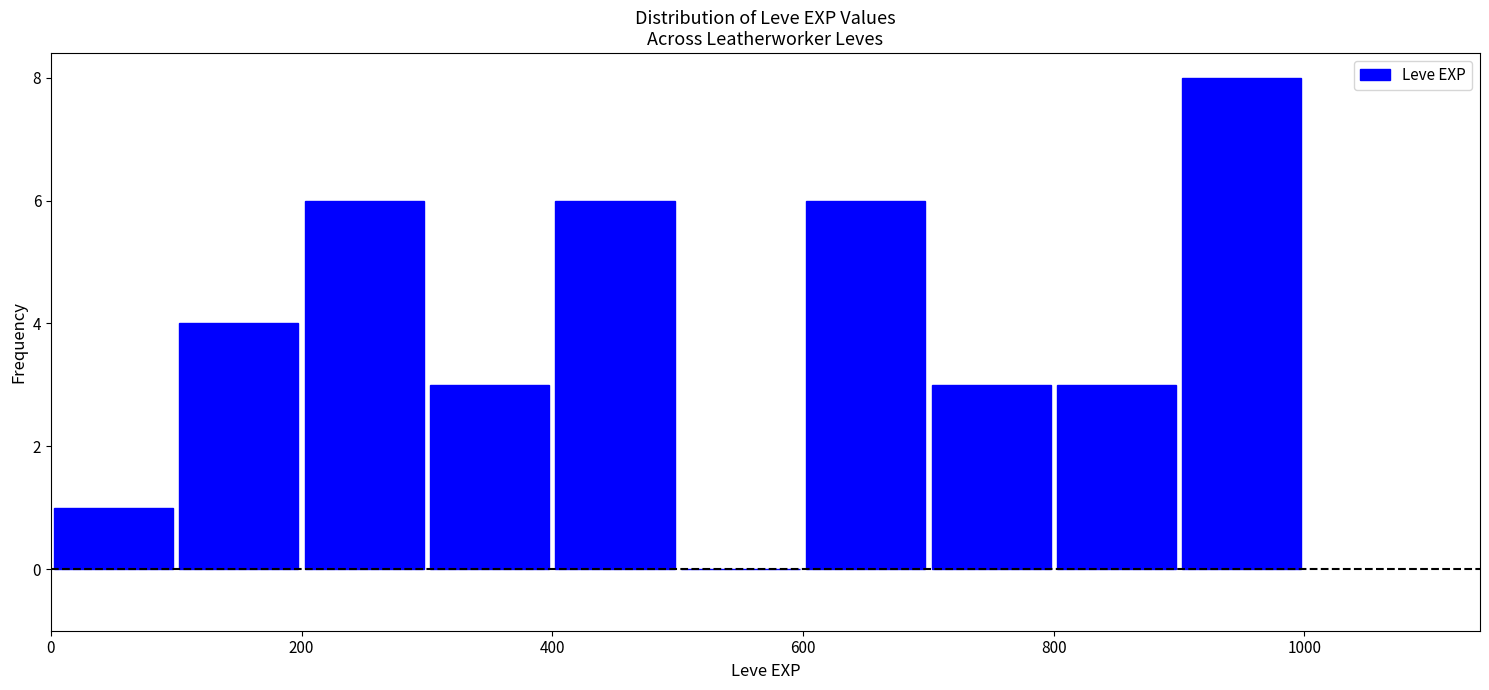

Reading left to right, list every bar in this chart as the range it spans on the x-axis followed by its height. The values are not printed on the chart, so give them approximately, as read against the axis.

0 to 100: 1
100 to 200: 4
200 to 300: 6
300 to 400: 3
400 to 500: 6
500 to 600: 0
600 to 700: 6
700 to 800: 3
800 to 900: 3
900 to 1000: 8